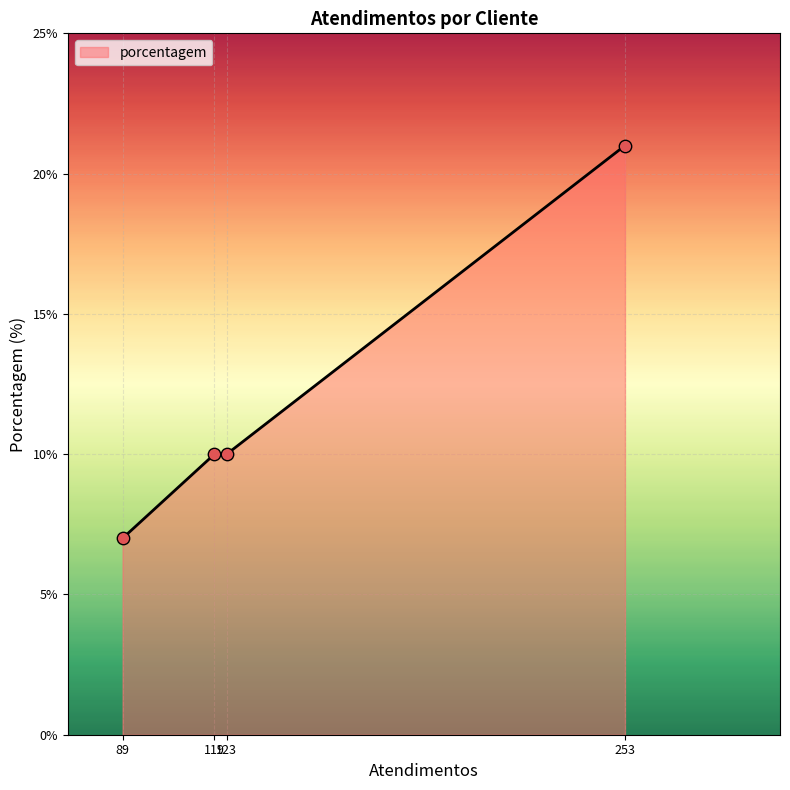

What is the difference between the maximum and minimum values?

14